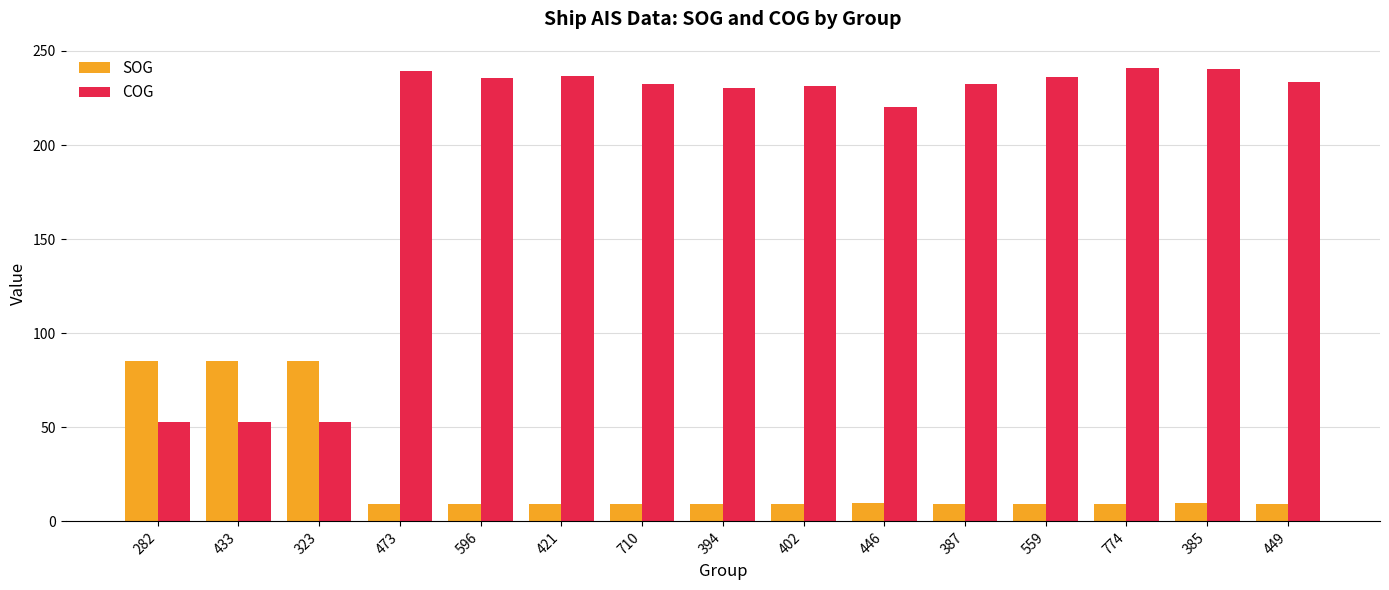

Rank the series at 282 from lowest to highest value.

COG, SOG